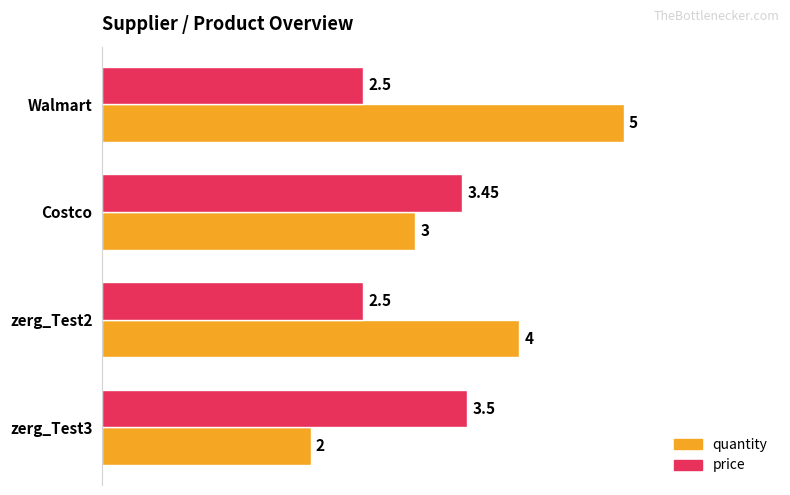

List the series in order of their peak value, highest first.

quantity, price